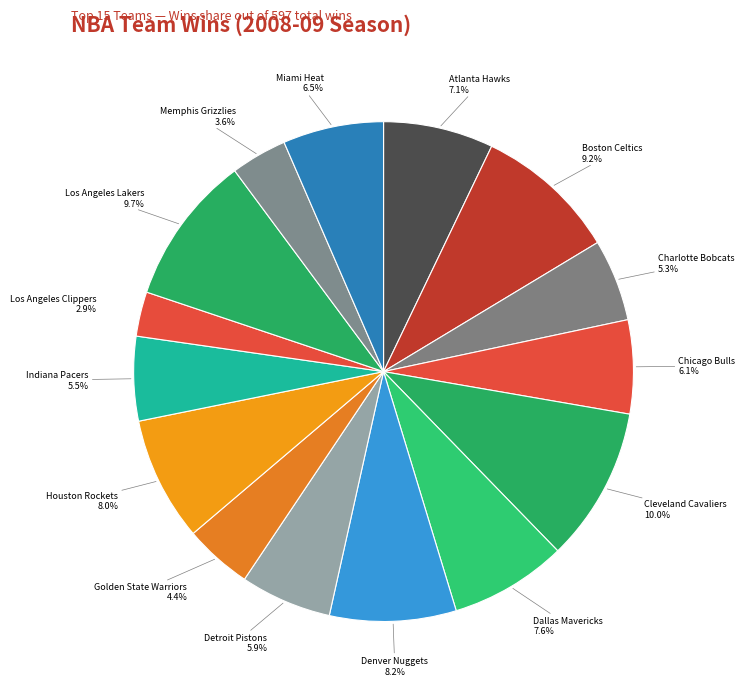

Count the number of slices in the pie.

15